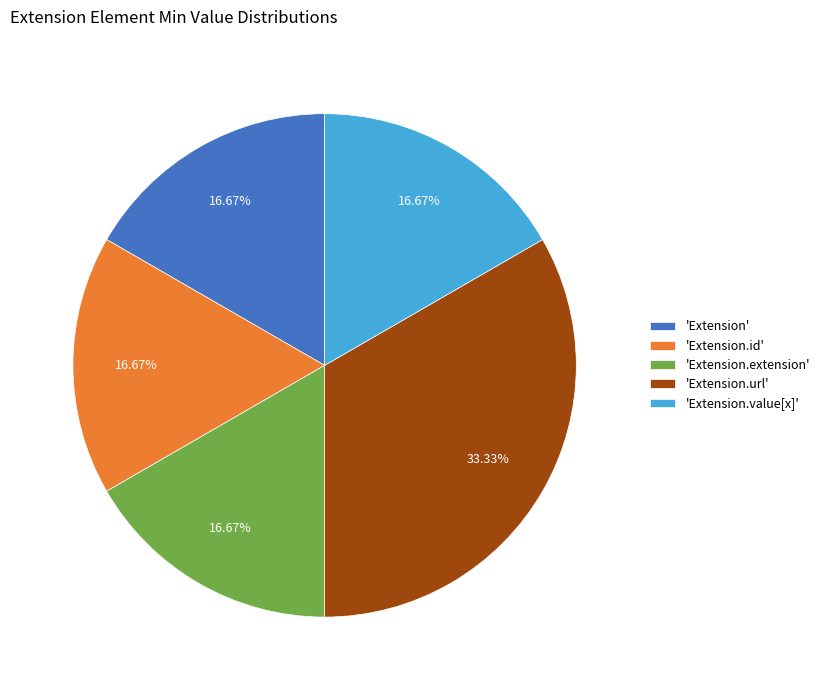

To the nearest percent, what is the difference between the largest and smallest slice percentages?

17%